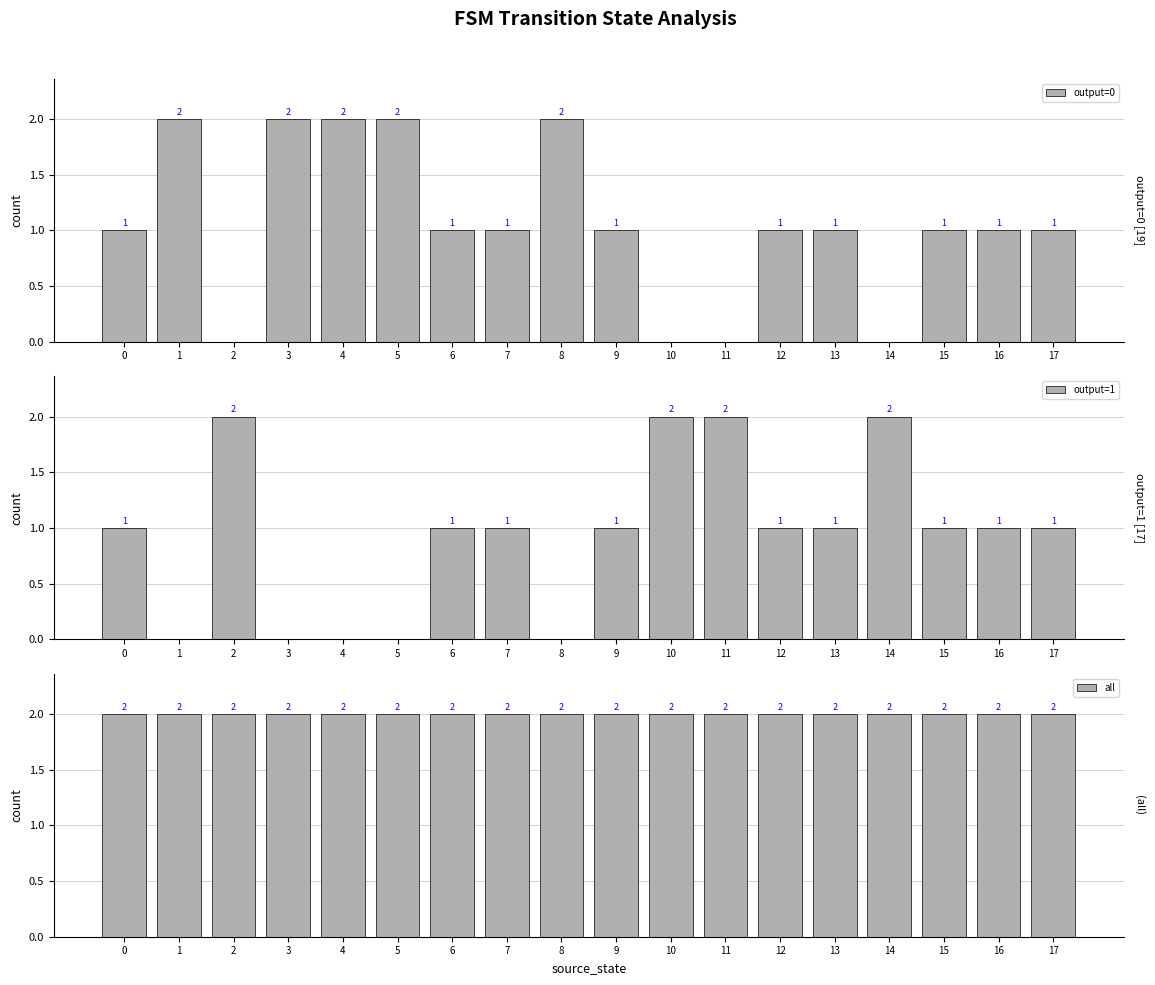

Reading left to right, extract all data points from this chart.

output=0: 1	2	0	2	2	2	1	1	2	1	0	0	1	1	0	1	1	1
output=1: 1	0	2	0	0	0	1	1	0	1	2	2	1	1	2	1	1	1
all: 2	2	2	2	2	2	2	2	2	2	2	2	2	2	2	2	2	2